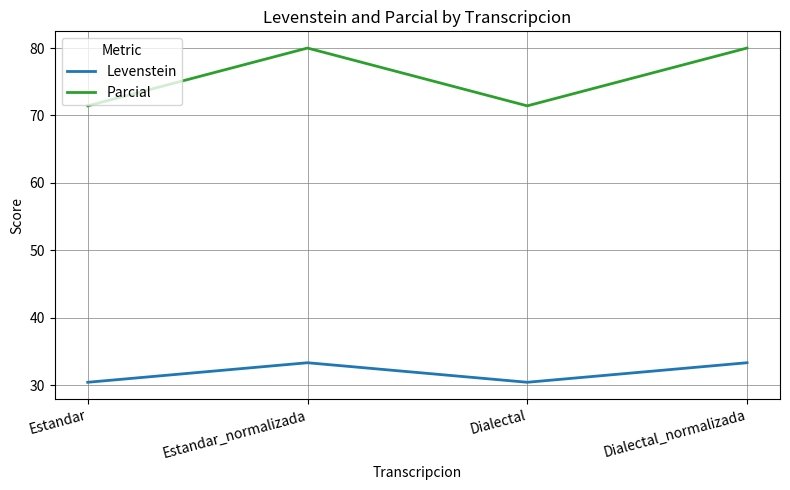

Rank the series by their maximum value, from highest to lowest.

Parcial, Levenstein